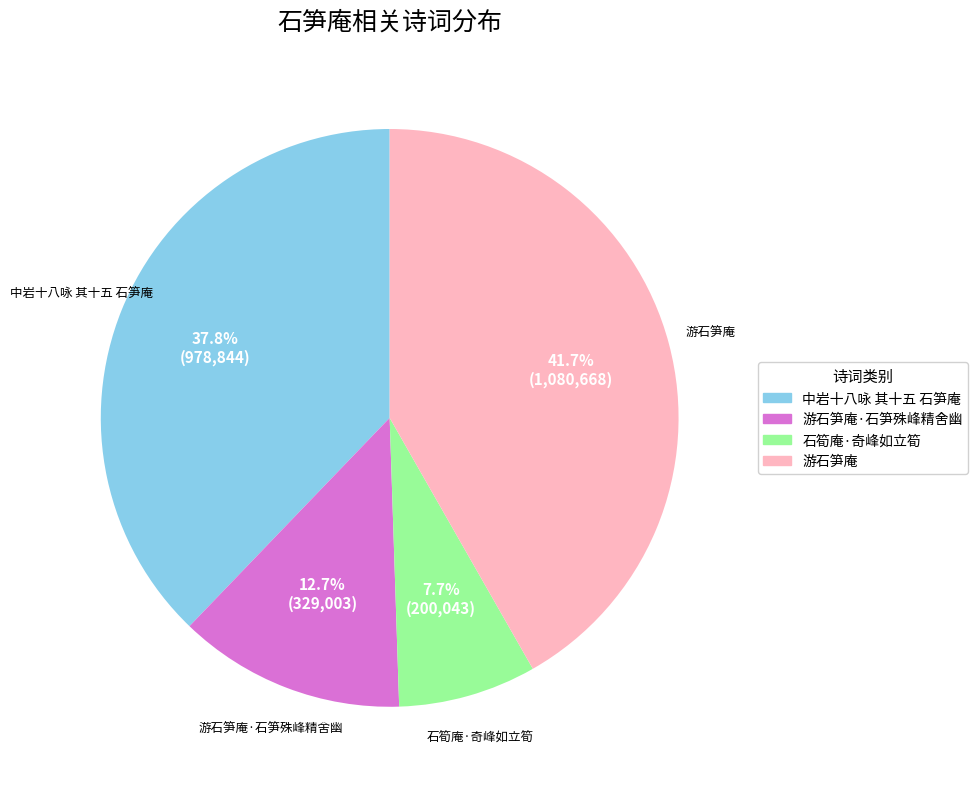

Is there any slice that represents more than half of the pie?

No